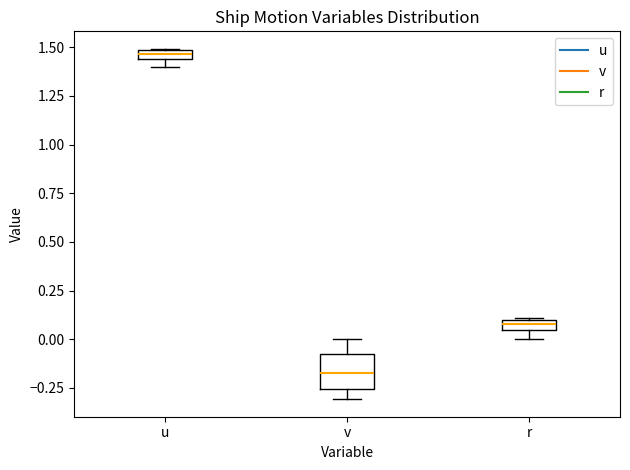

Comparing the boxes themselves (not the whiskers), which one is the tallest?

v